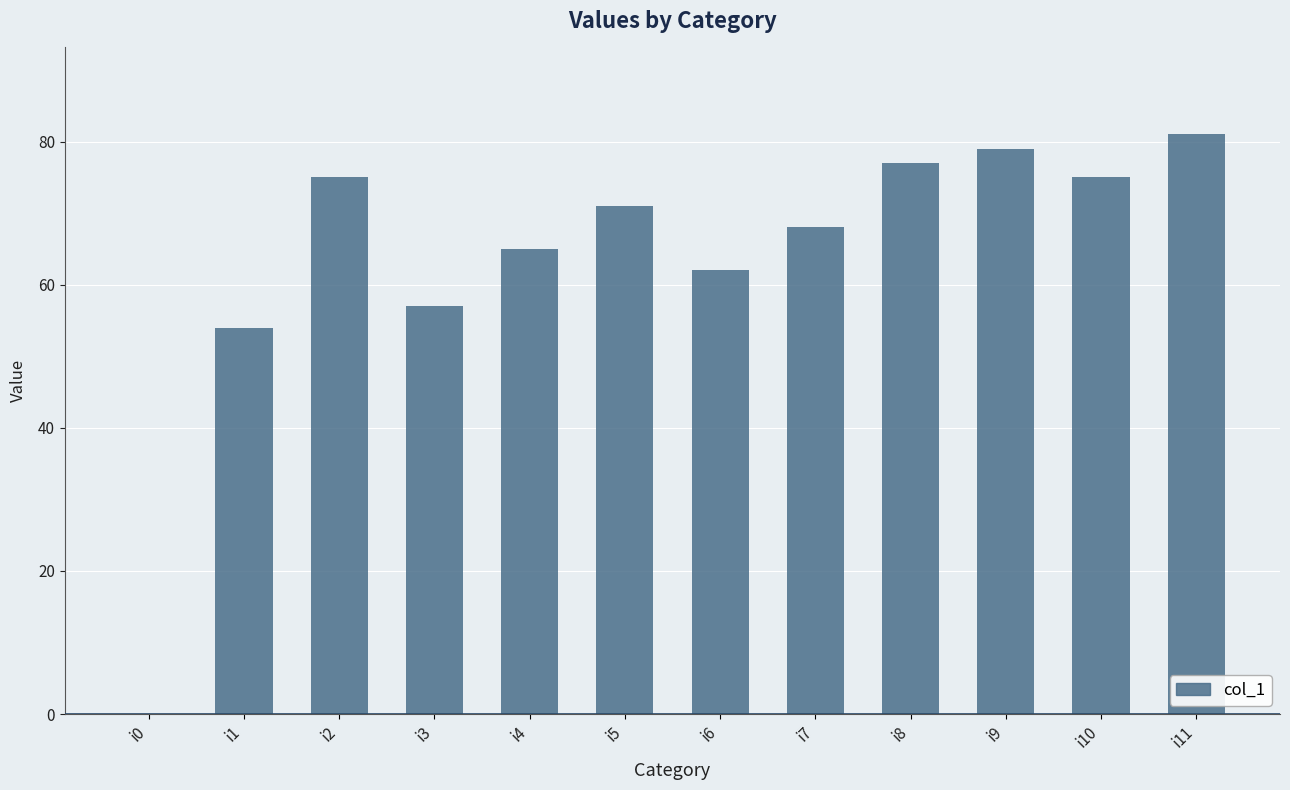

What is the difference between the values at i5 and i4?

6